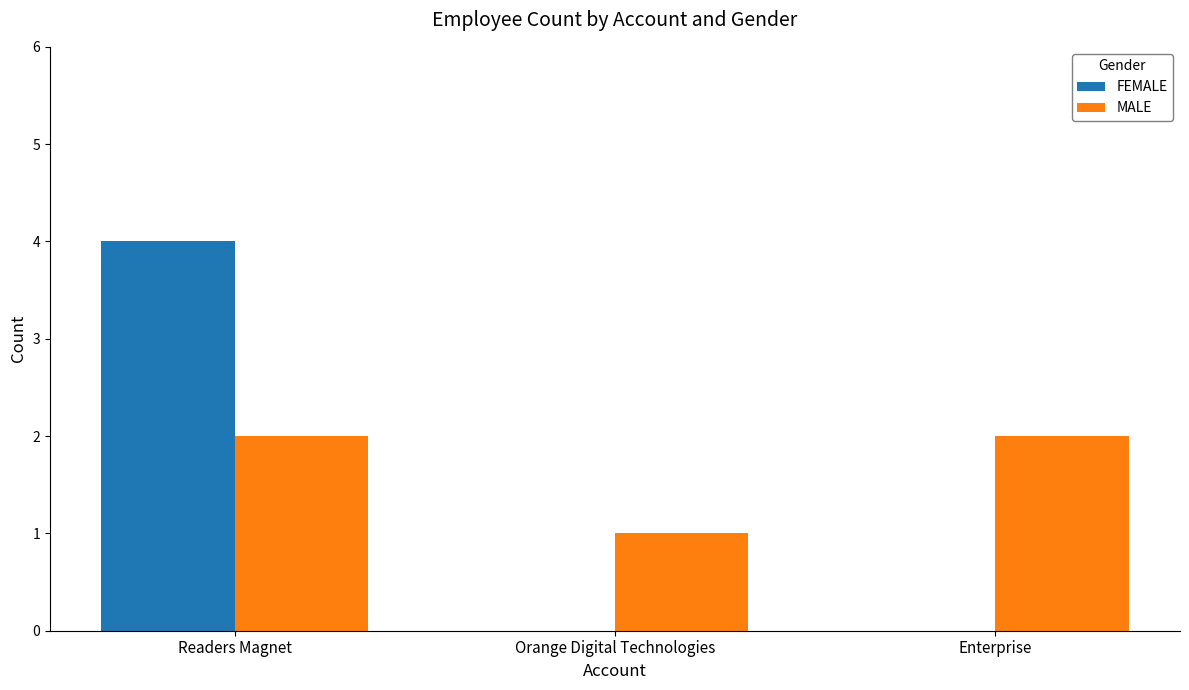

Reading left to right, what are all the values shown in this chart?

FEMALE: 4	0	0
MALE: 2	1	2